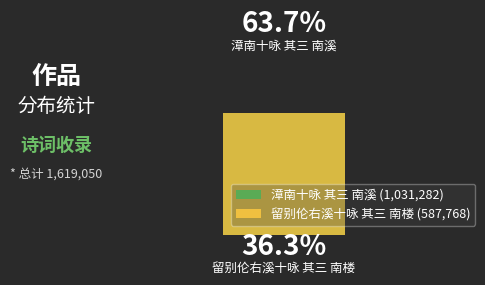

How many slices are in this pie chart?

2